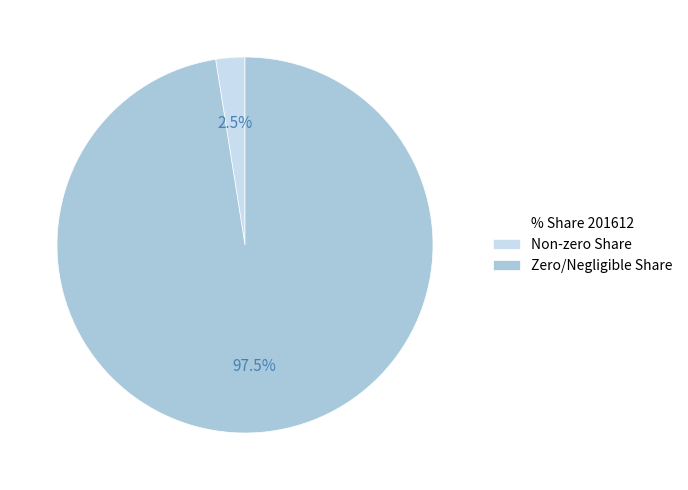

Is there a majority slice in this chart?

Yes